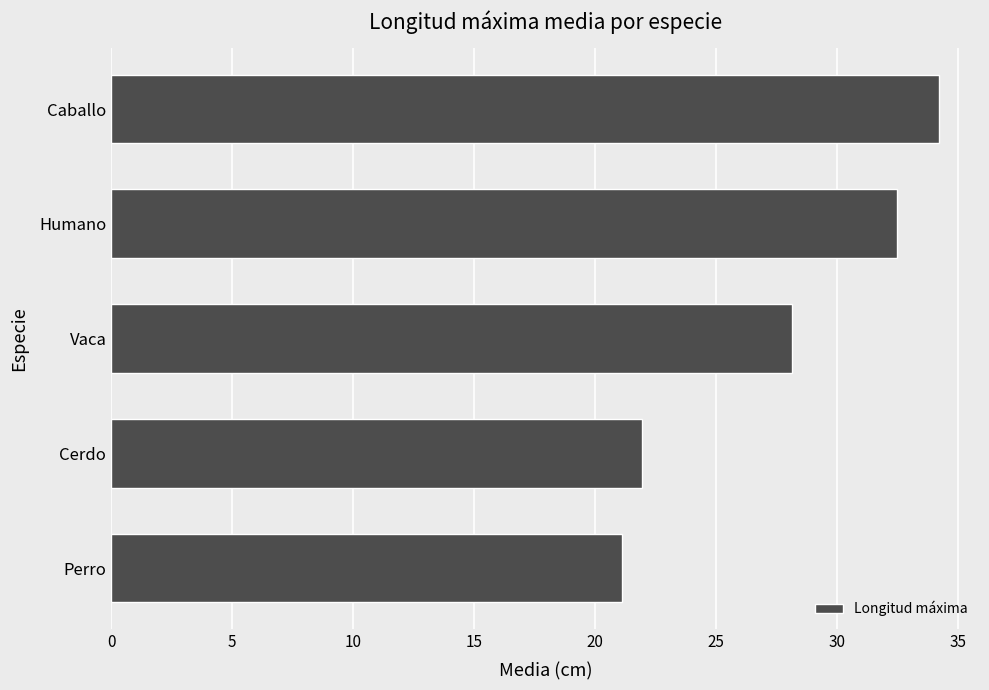

Which has a higher value, Cerdo or Vaca?

Vaca